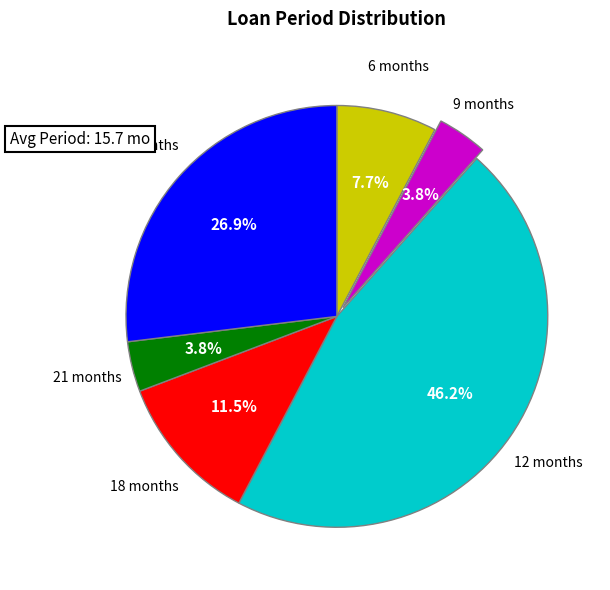

To the nearest percent, what is the difference between the largest and smallest slice percentages?

42%